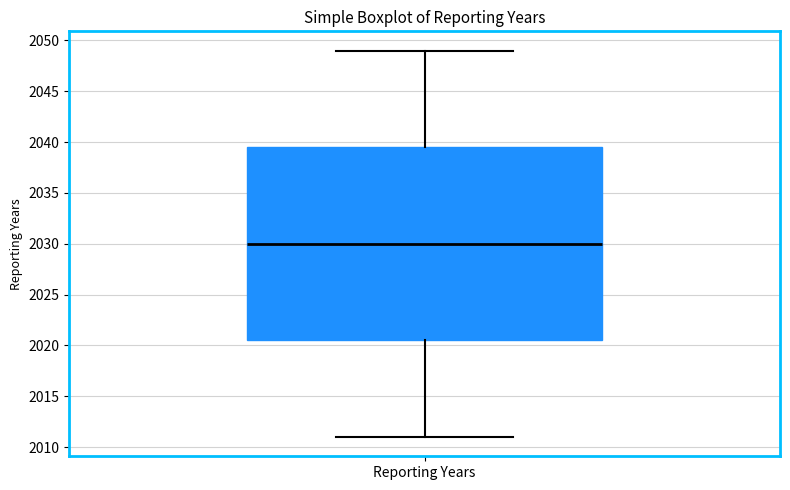

Transcribe this box plot: give where the median line is, the range the box spans, and where the two whiskers end, as read against the y-axis. The values are not printed on the chart, so give them approximately, as read against the axis.

median 2030.0, box 2020.5 to 2039.5, whiskers 2011.0 to 2049.0